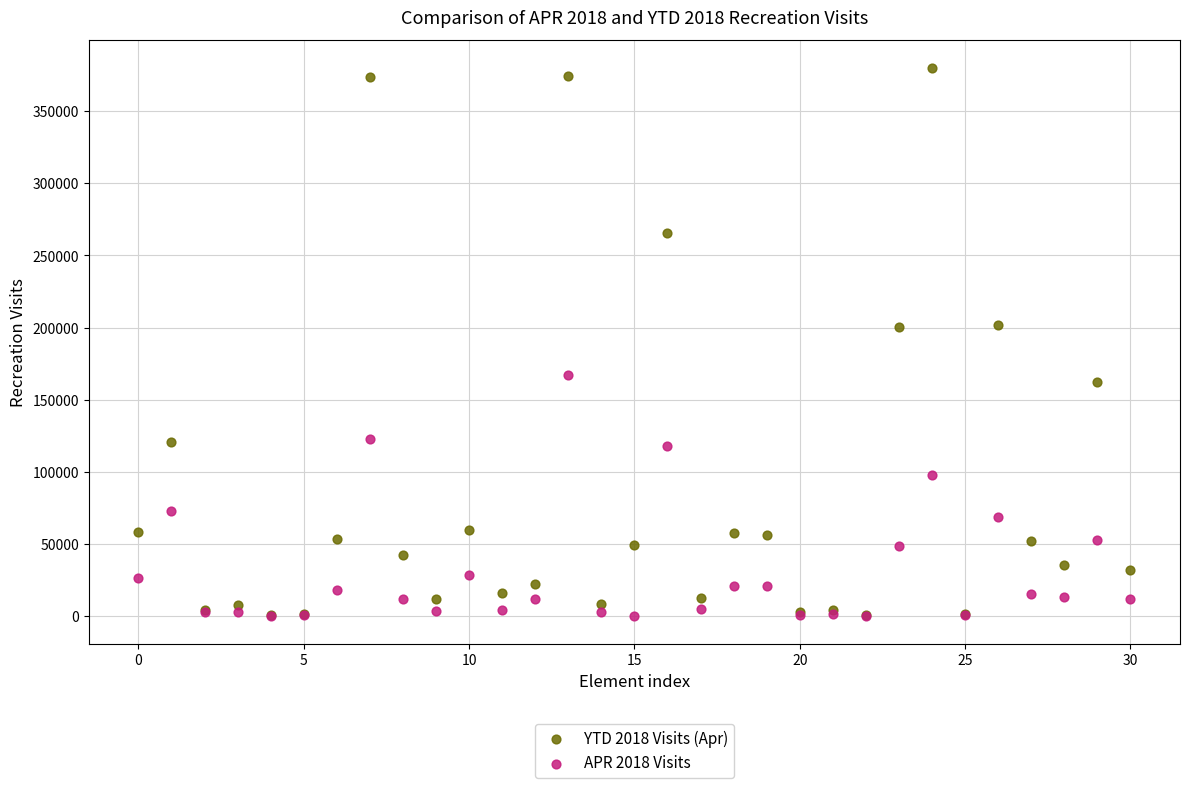

Which series reaches the maximum Y coordinate?

YTD 2018 Visits (Apr)